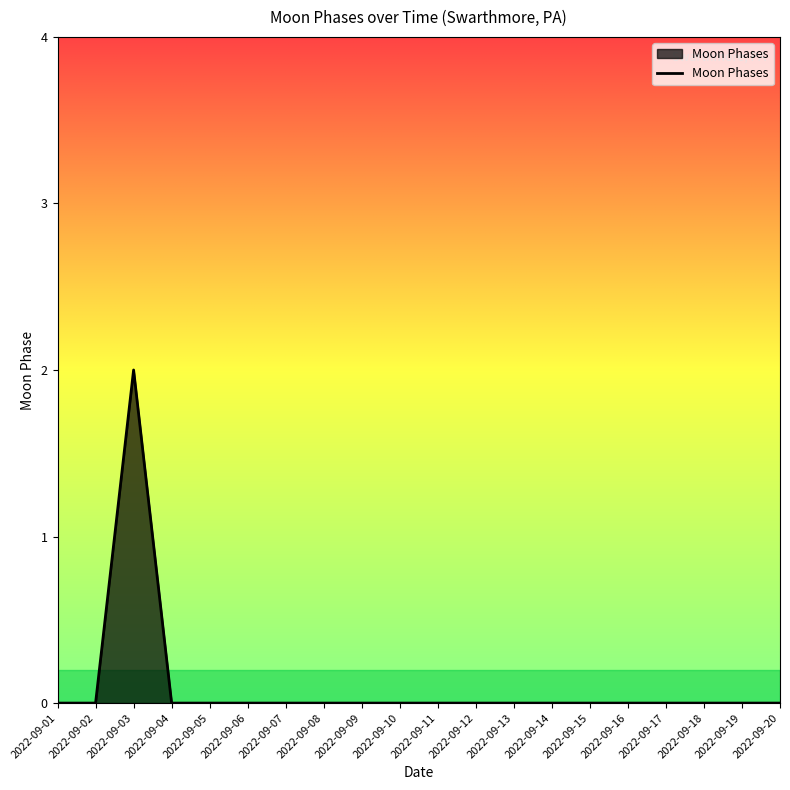

Between 2022-09-04 and 2022-09-03, which is larger?

2022-09-03